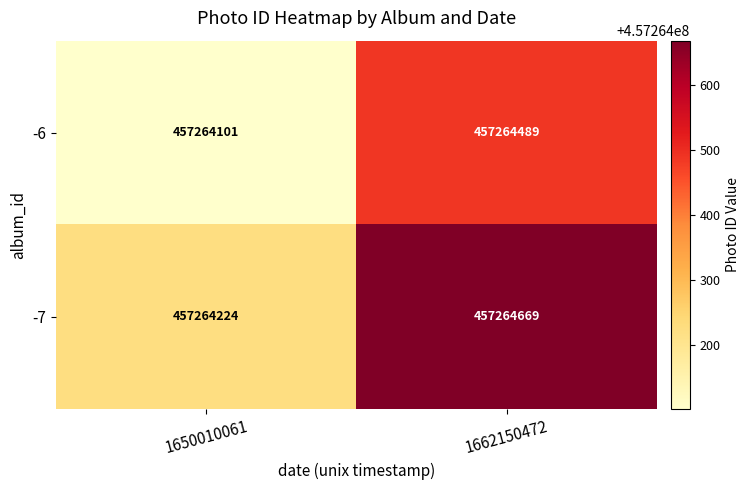

Is the value of -6 at 1650010061 greater than the value of -7 at 1650010061?

No